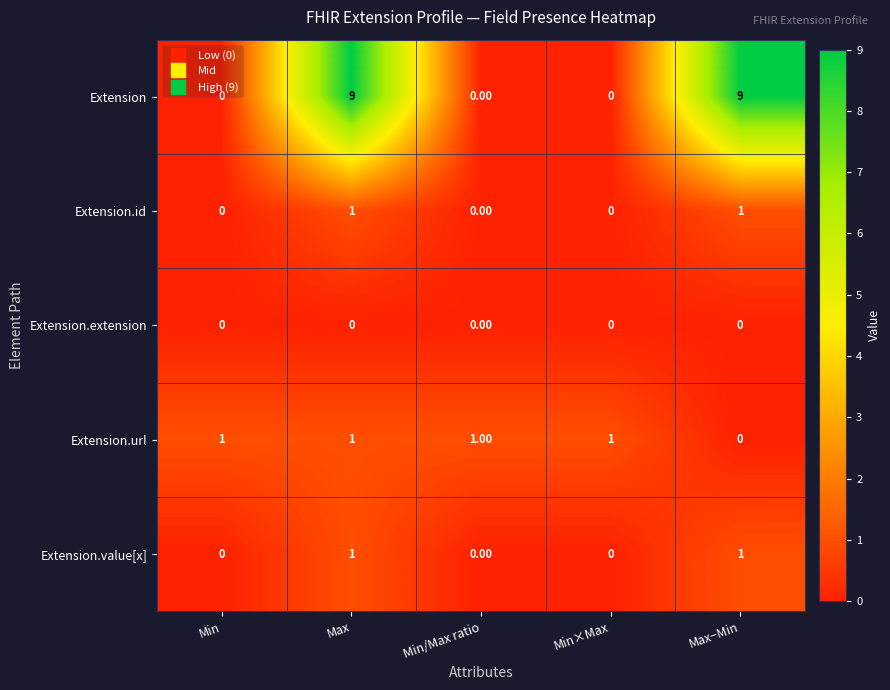

At which category is the sum across all series the highest?

Max